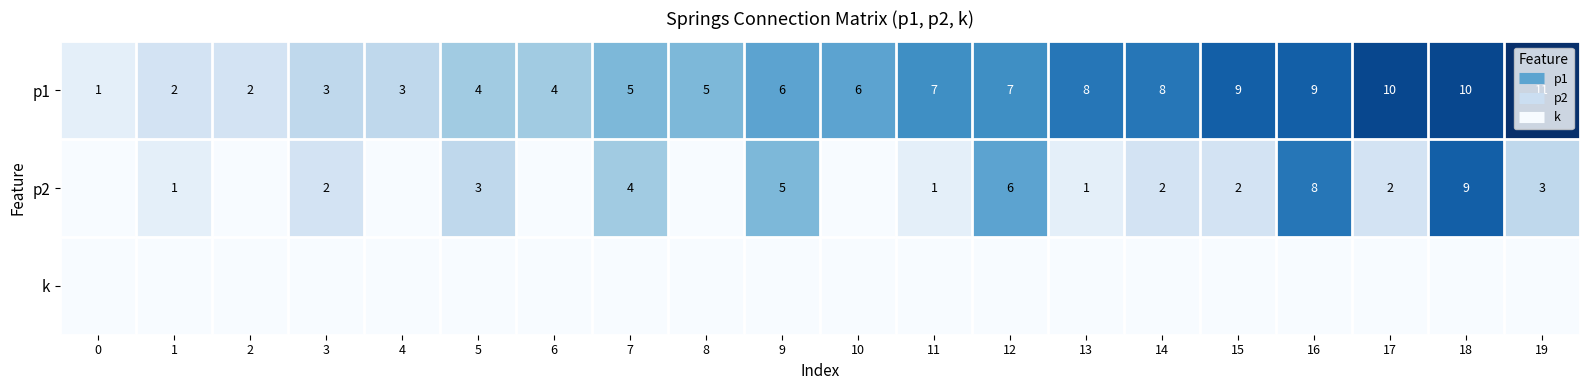

At which label does row_1 first exceed 2?

5